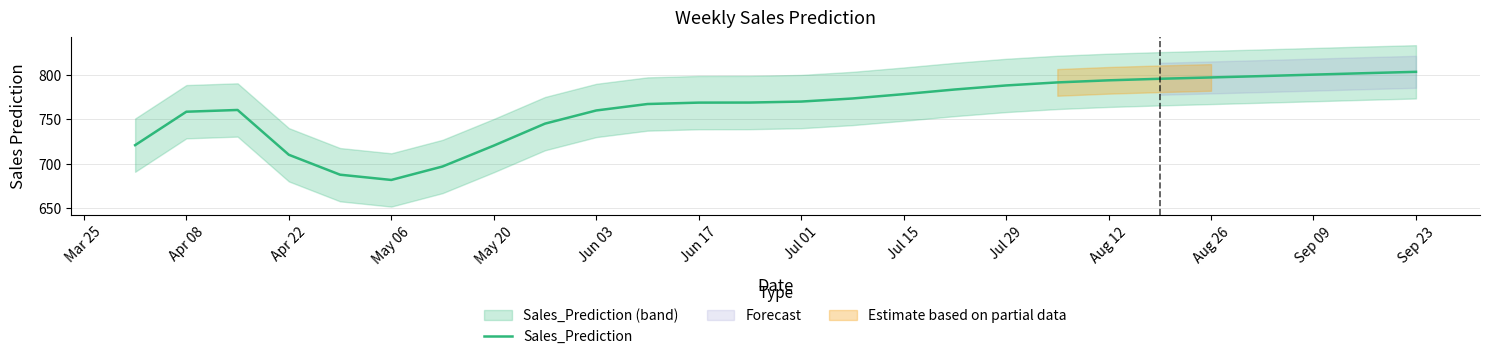

What is the lowest value of the Sales_Prediction series?

681.6